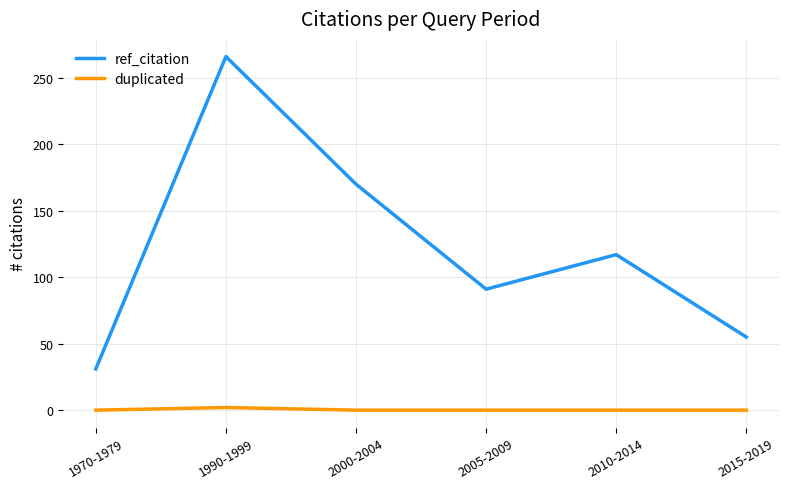

Is the value of duplicated at 2005-2009 greater than the value of ref_citation at 2010-2014?

No